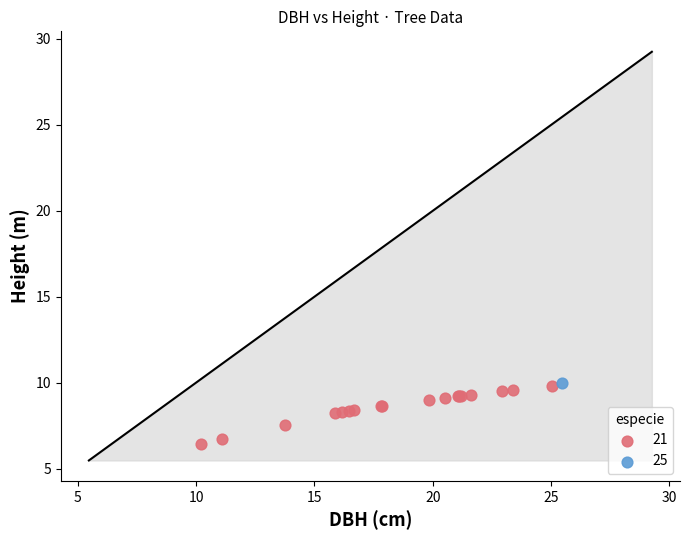

What are all the series names shown in the legend?

21, 25